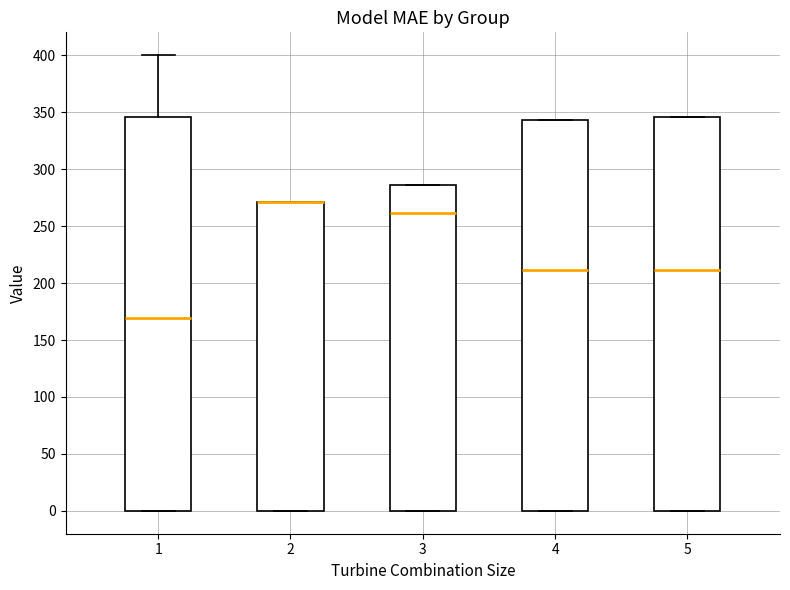

Reading left to right, read every box against the y-axis: the position of its median line, the range the box covers, and the ends of its whiskers. The values are not printed on the chart, so give them approximately, as read against the axis.

1: median 170, box 0 to 345, whiskers 0 to 400
2: median 270 (drawn on the box's upper edge), box 0 to 270, whiskers 0 to 270
3: median 260, box 0 to 285, whiskers 0 to 285
4: median 210, box 0 to 345, whiskers 0 to 345
5: median 210, box 0 to 345, whiskers 0 to 345